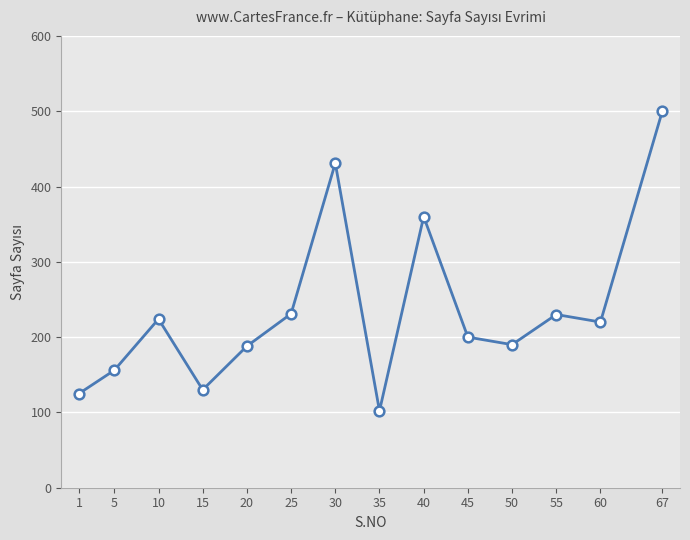

What is the ratio of the value at 50 to the value at 40?

0.5